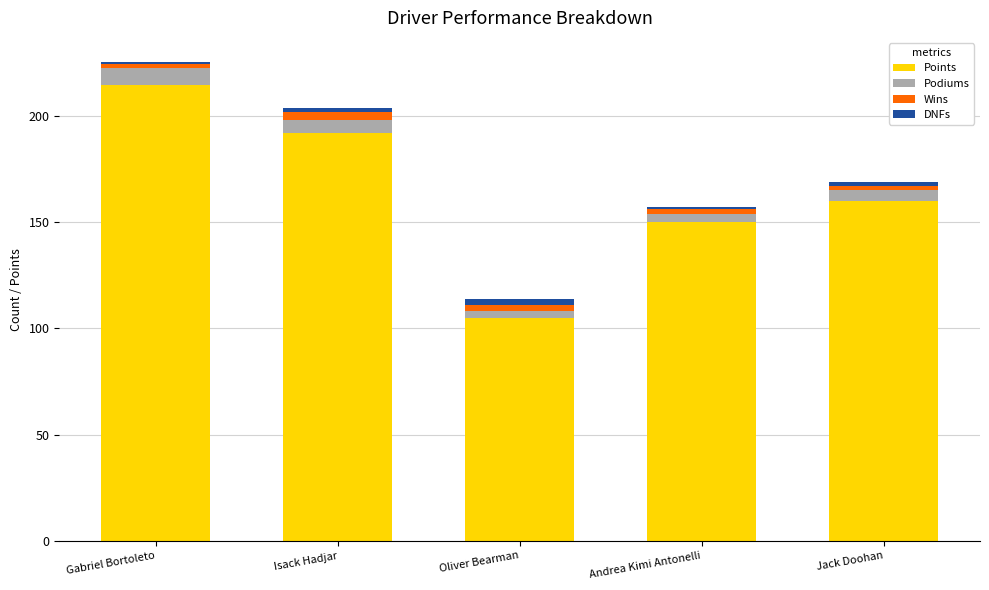

Rank the categories by Points value from highest to lowest.

Gabriel Bortoleto, Isack Hadjar, Jack Doohan, Andrea Kimi Antonelli, Oliver Bearman